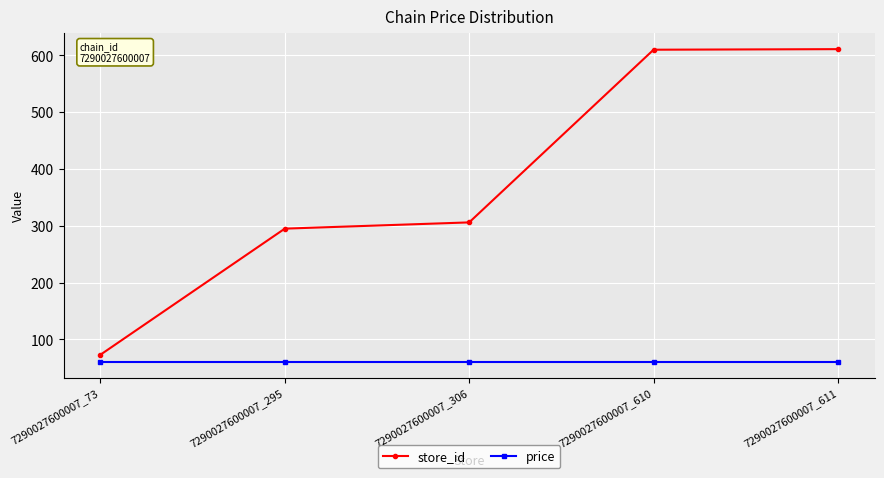

What is the minimum value shown in the chart?

59.9